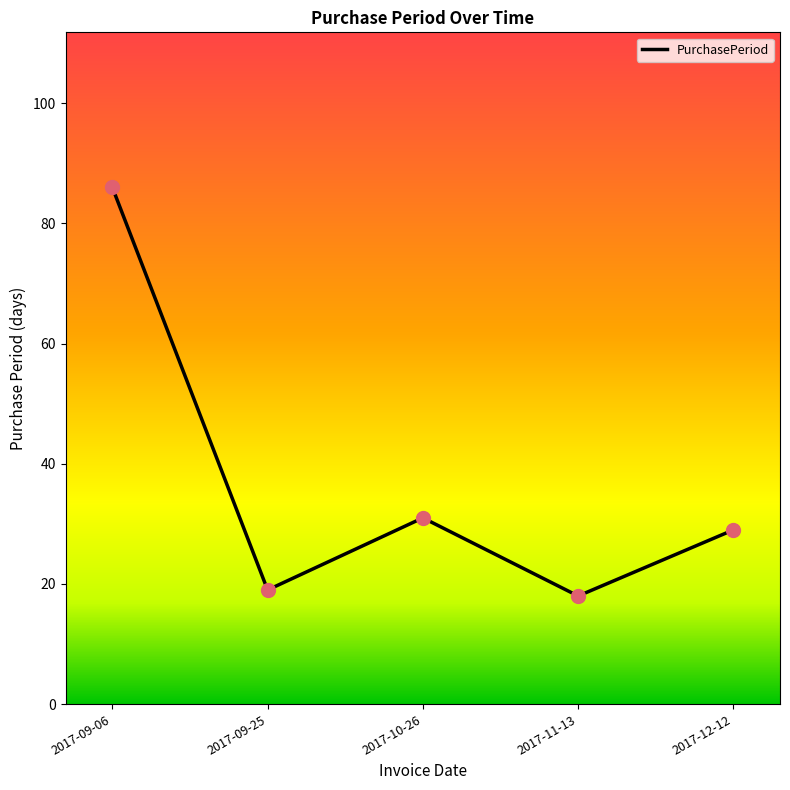

What is the change in value from 2017-09-06 to 2017-10-26?

-55